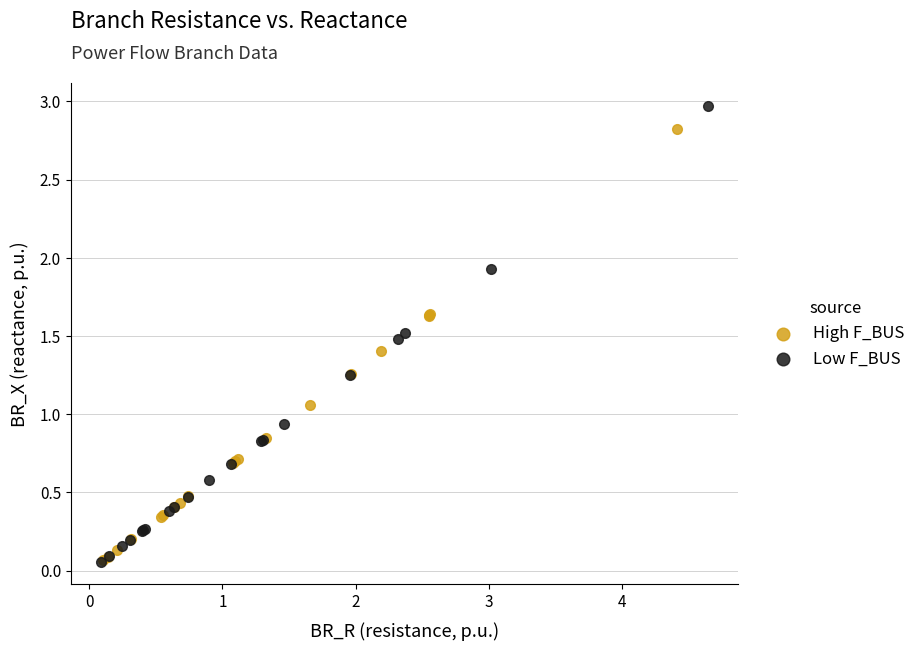

Which series reaches the maximum Y coordinate?

Low F_BUS